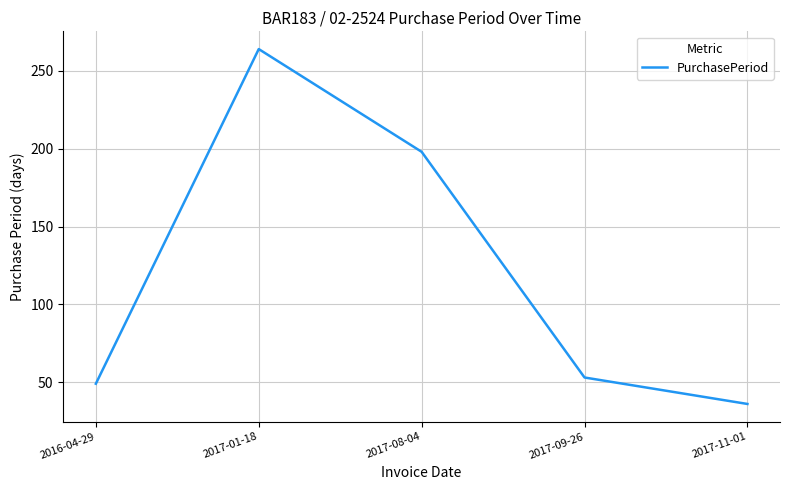

What is the smallest value displayed?

36